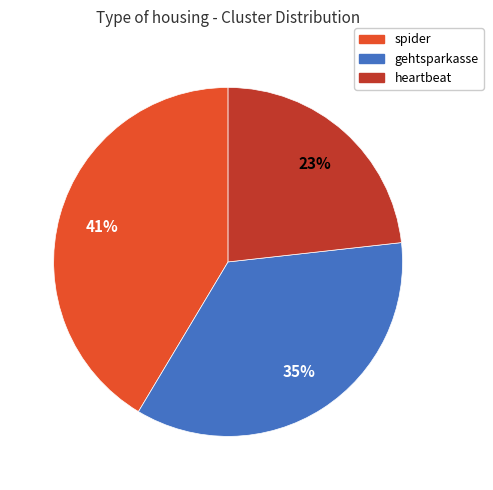

Rank the categories by value from highest to lowest.

spider, gehtsparkasse, heartbeat